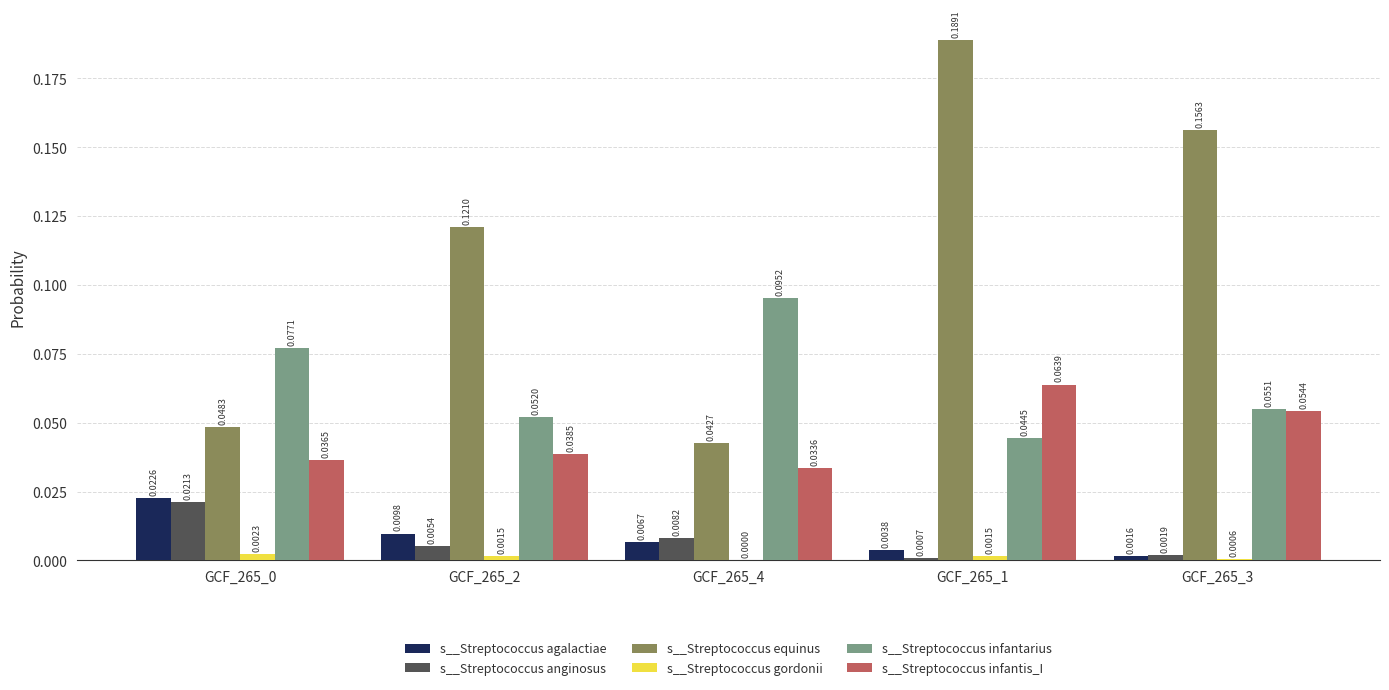

At which category is the sum across all series the highest?

GCF_265_1